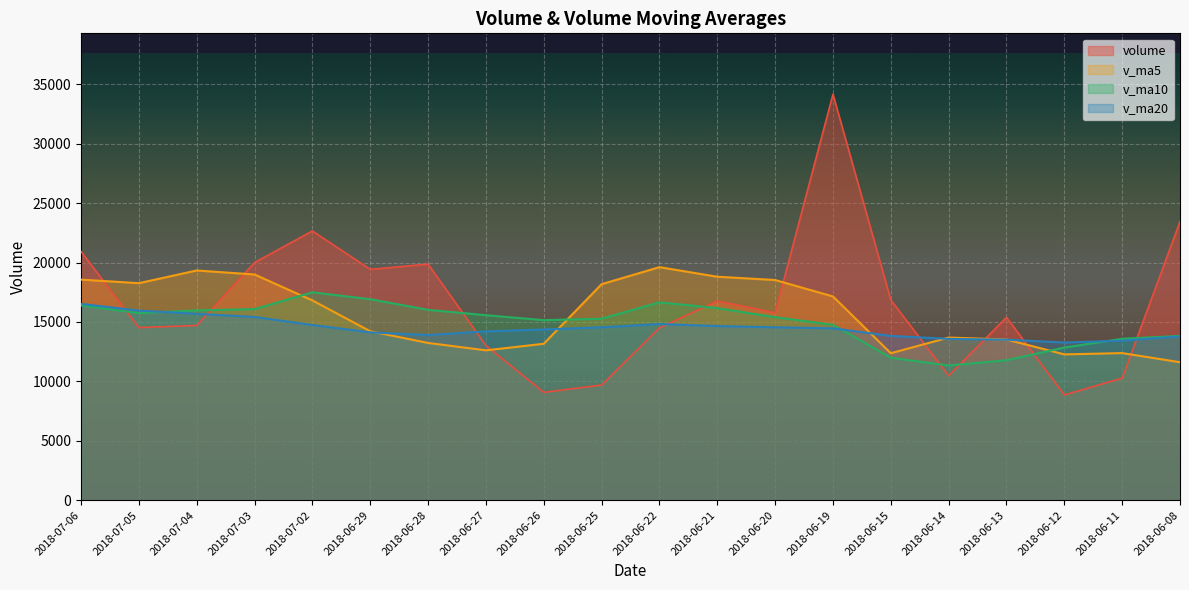

True or false: v_ma10 has more than 1 points higher than both neighbors.

True